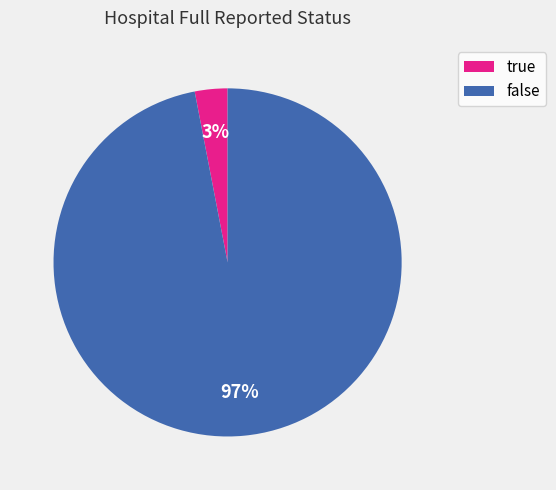

To the nearest percent, what is the combined percentage of false and true?

100%